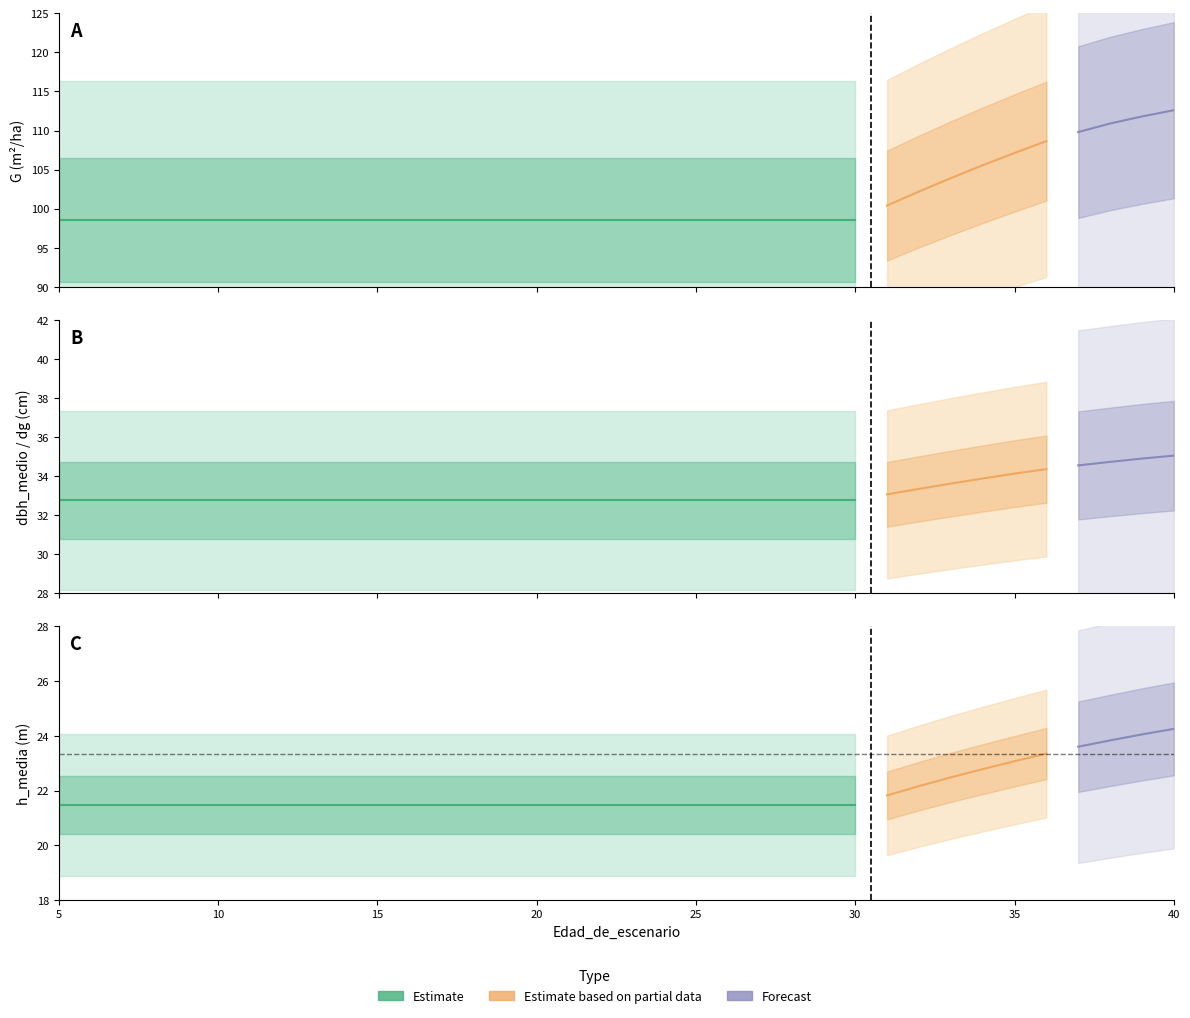

What value does the dbh_medio series have at 19?

32.8